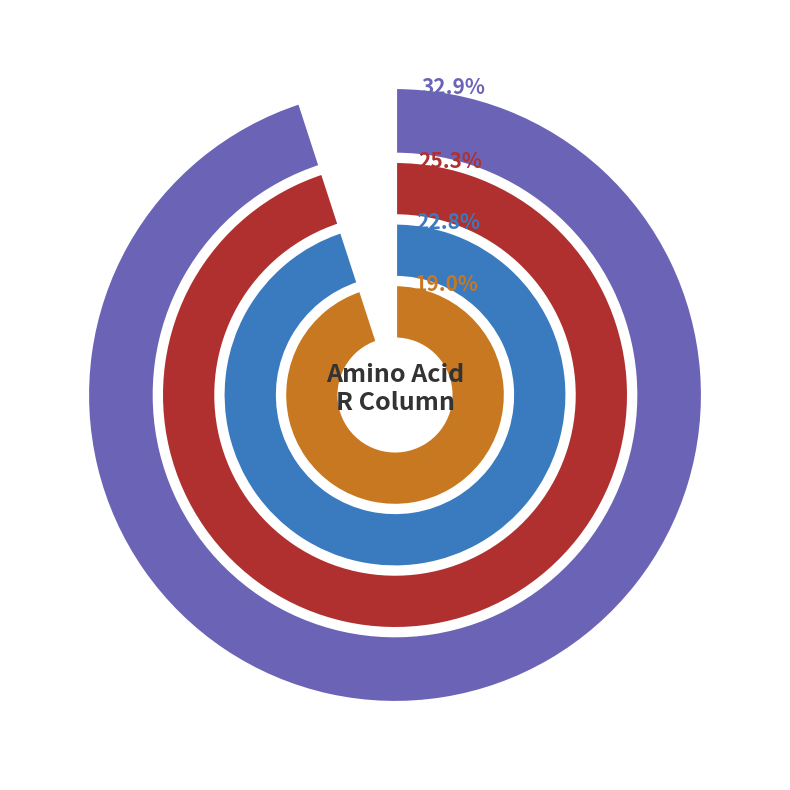

Is it true that K is 0% of the pie?

True